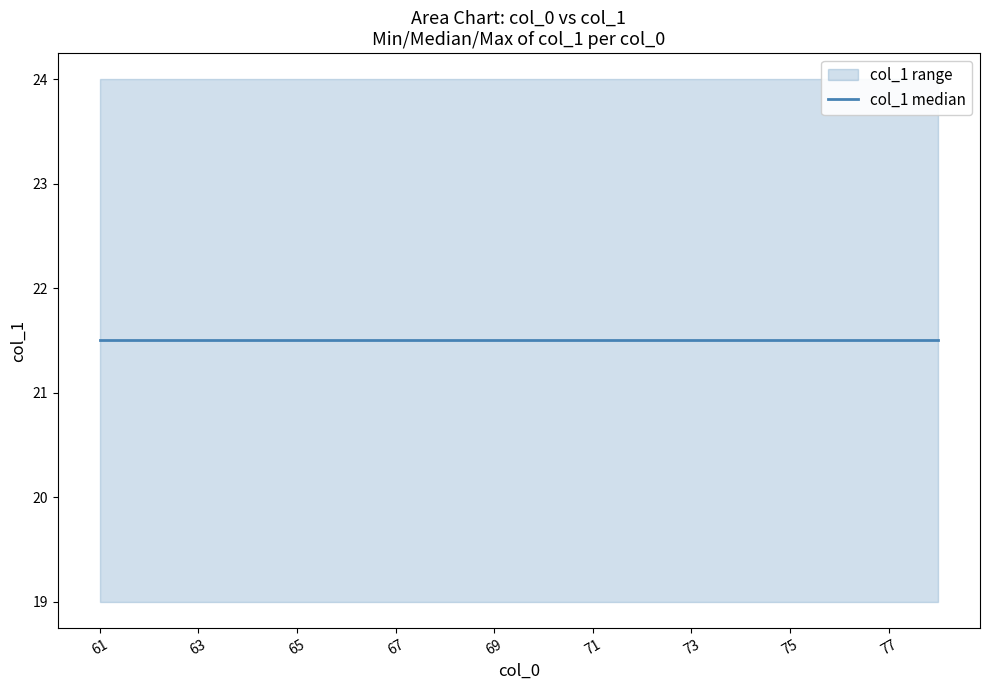

The col_1_max series shows 24 at 65. True or false?

True